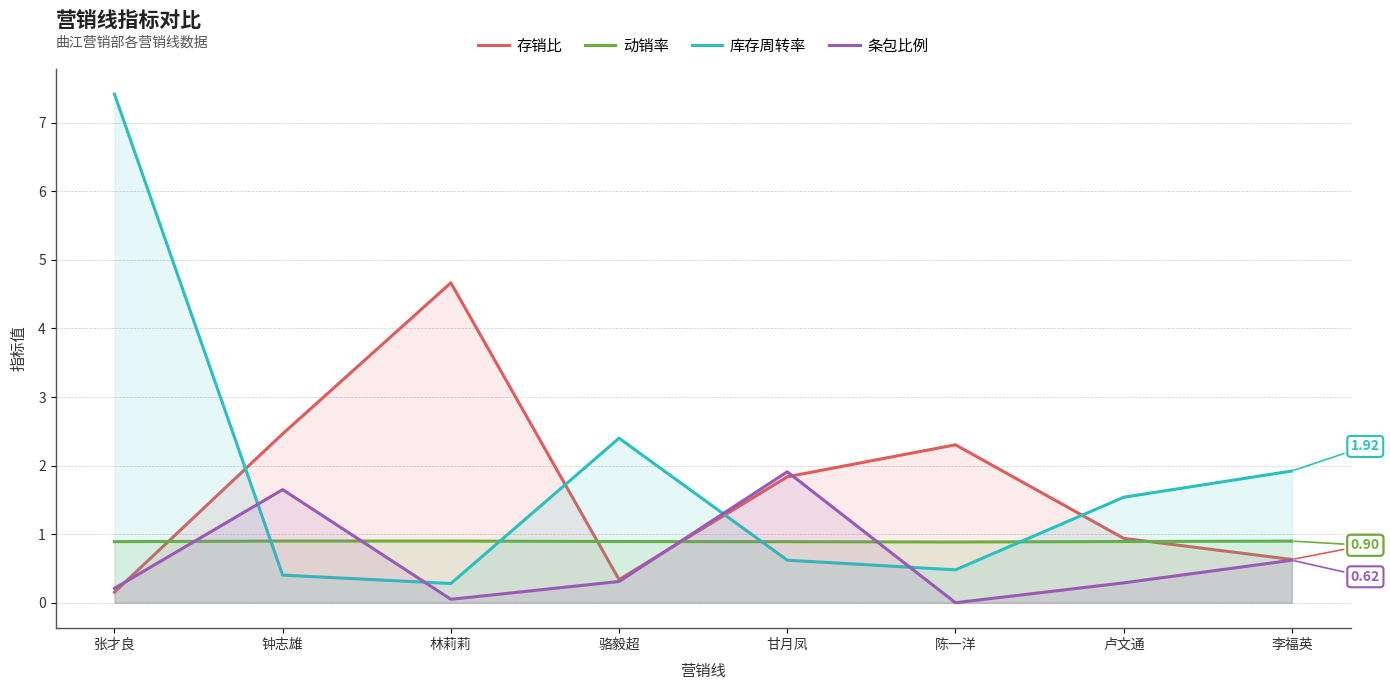

Which series ends up on top after the final intersection of 条包比例 and 动销率?

动销率